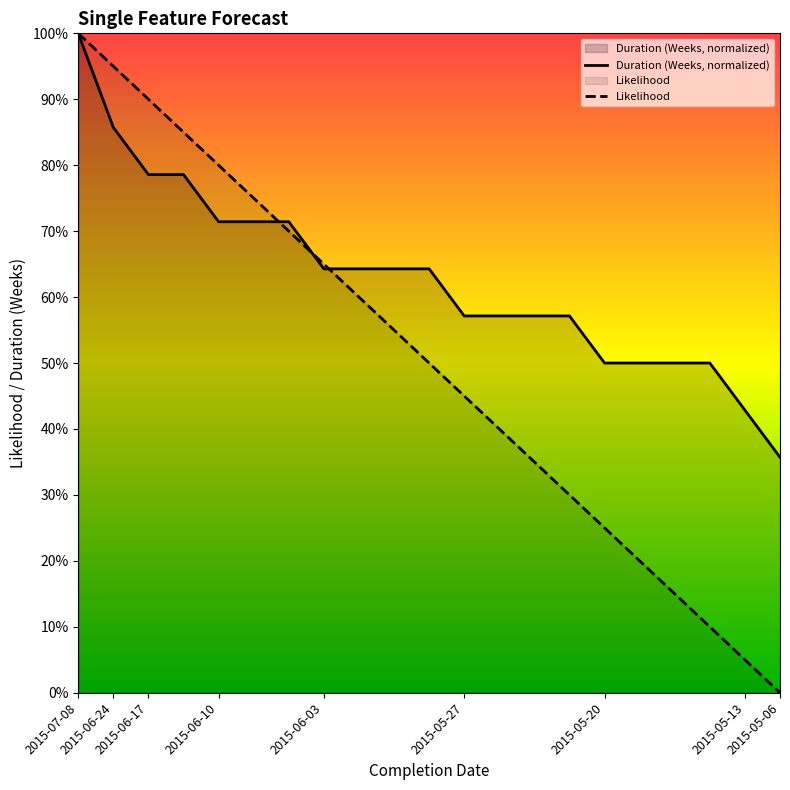

What is the total value across all series at 2015-06-03?

1.3